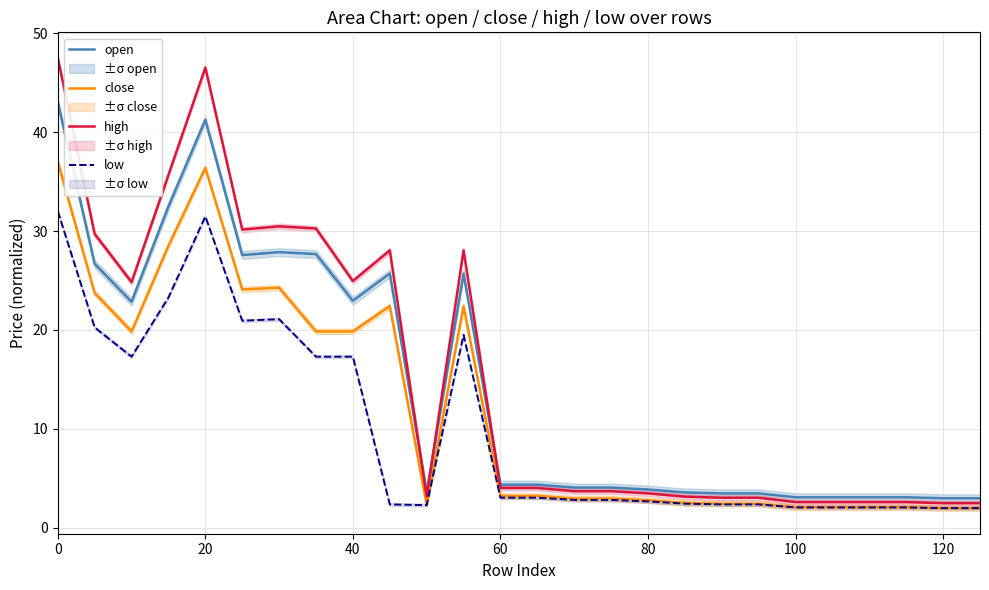

True or false: high has a value of 81.8 at 0.

False